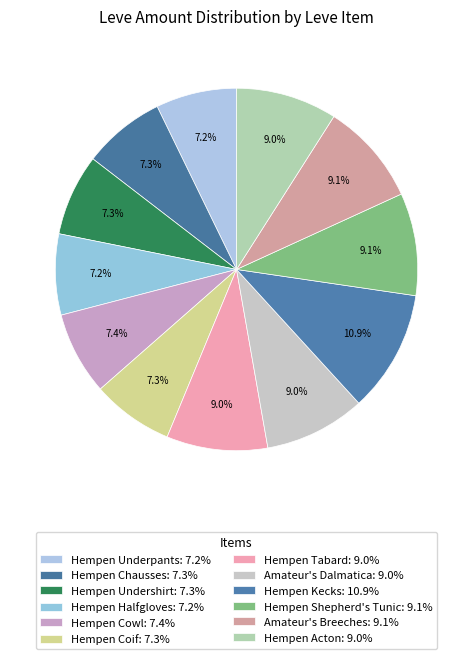

To the nearest percent, what percentage of the pie is Amateur's Breeches?

9%